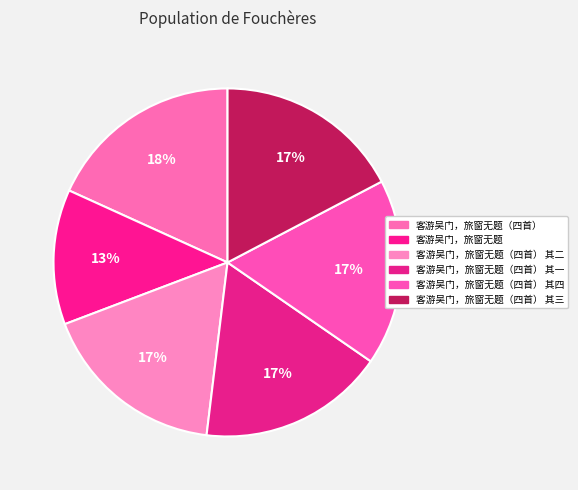

To the nearest percent, what is the average slice percentage?

17%